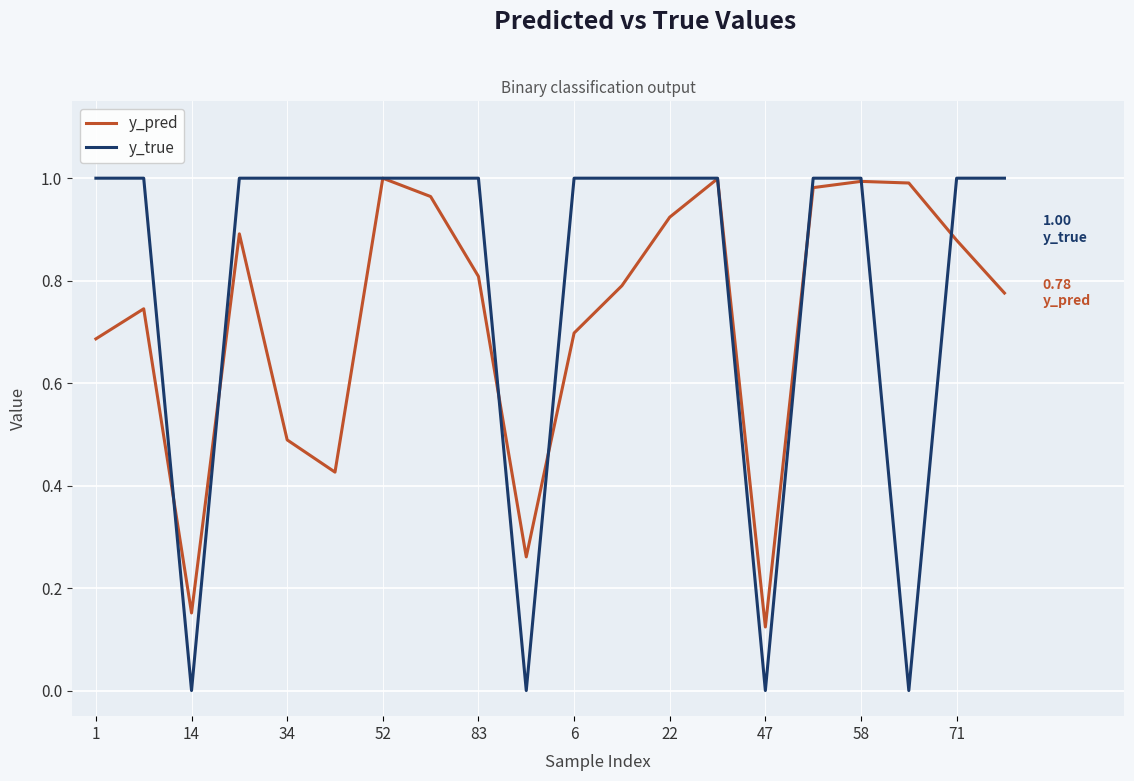

Which series has the widest spread of values?

y_true